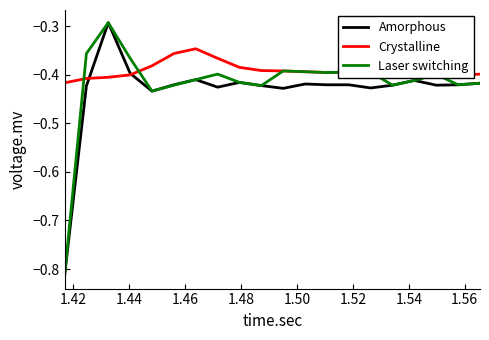

Which series has the largest total across all categories?

Crystalline